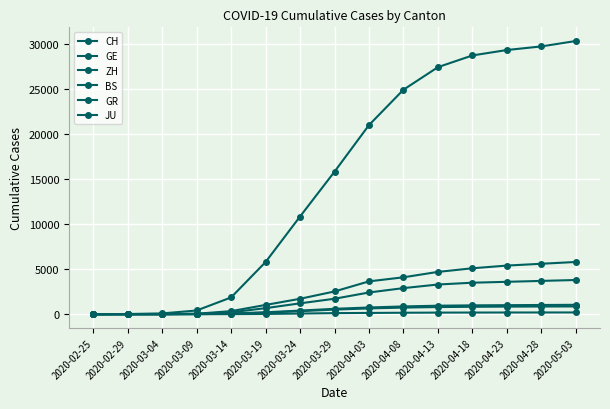

How many lines are shown in the chart?

6